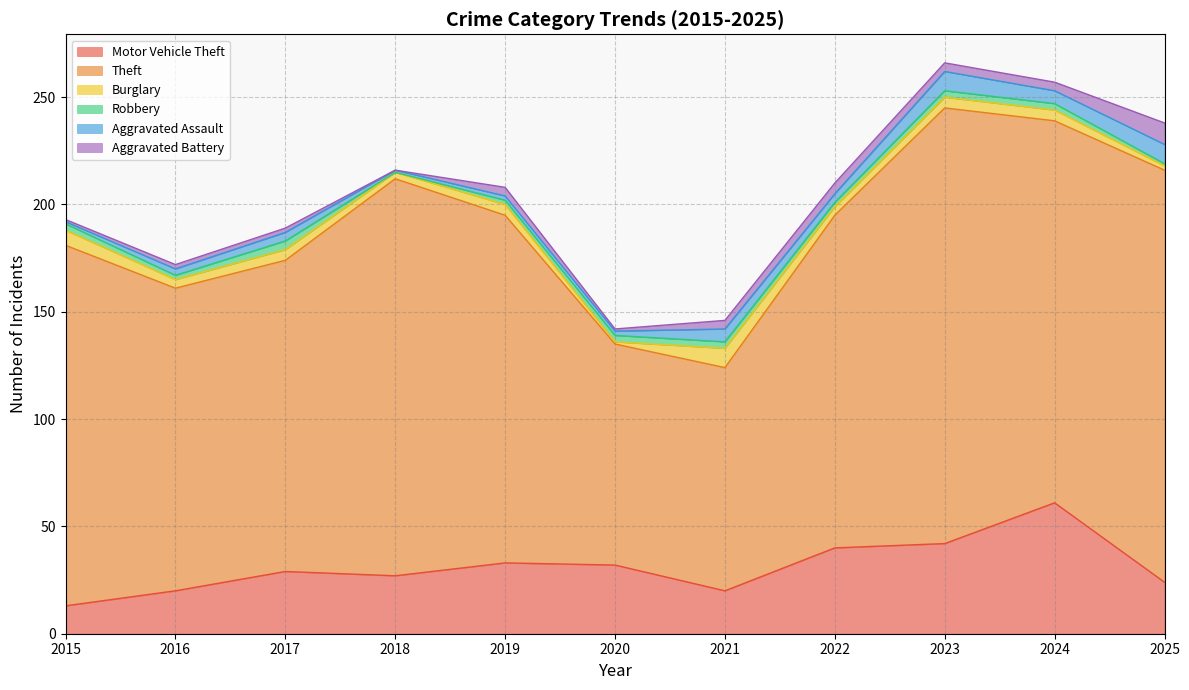

What is the spread (max minus min) of values at 2021?

101